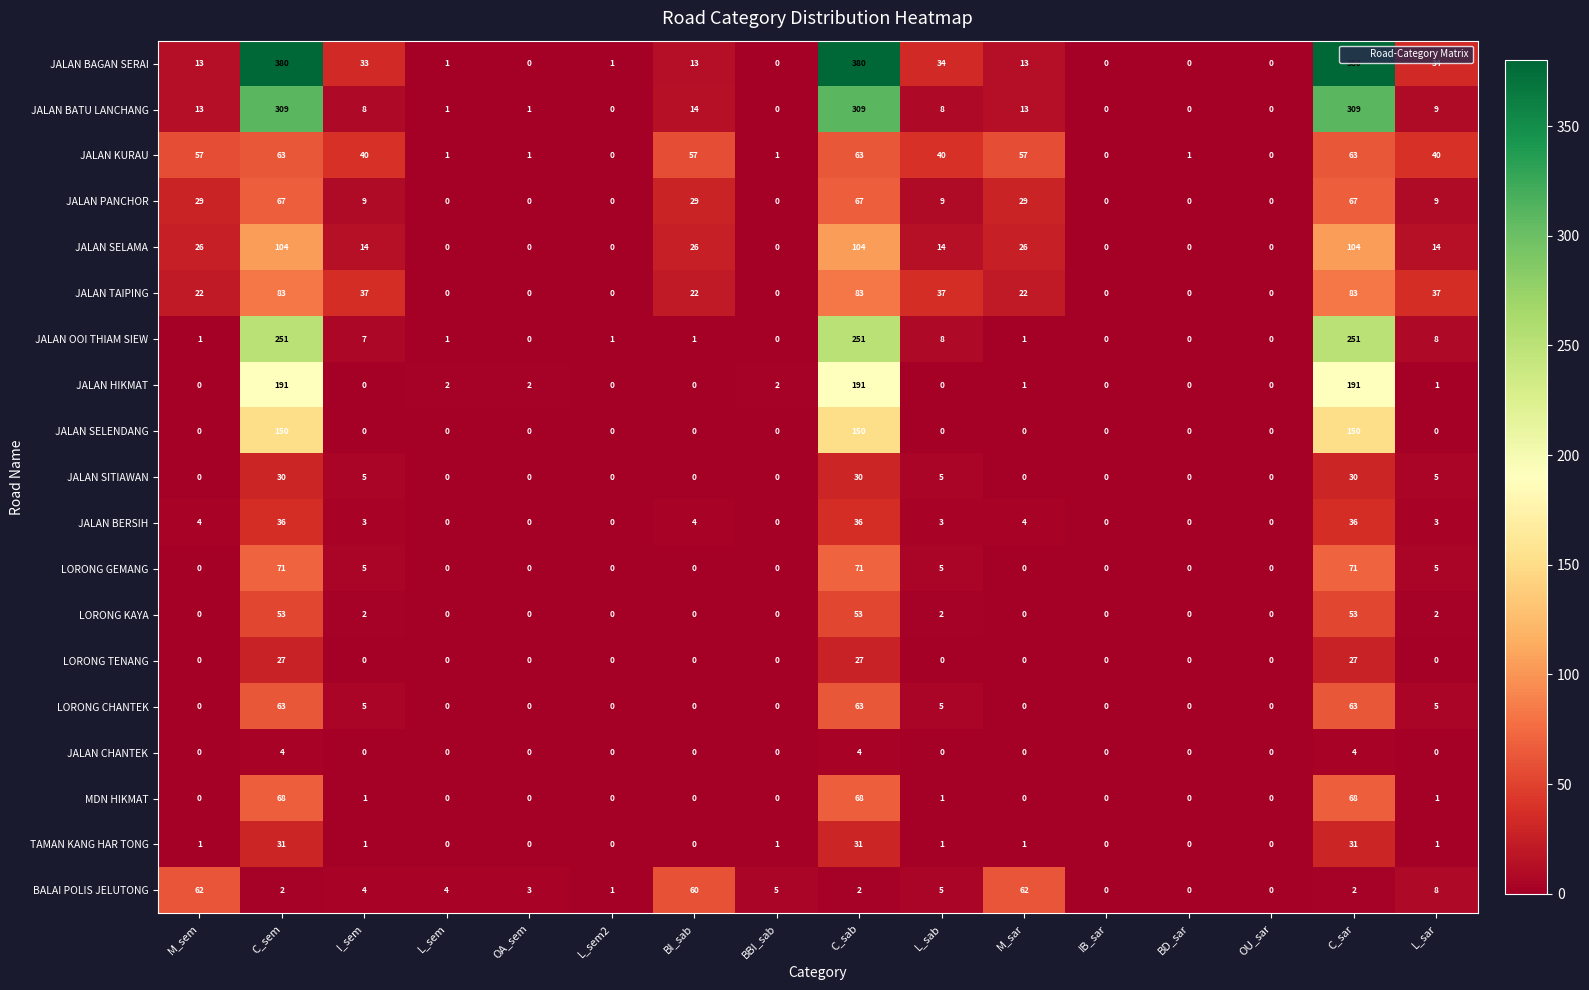

Count the JALAN TAIPING values in the range 0 to 37.

13